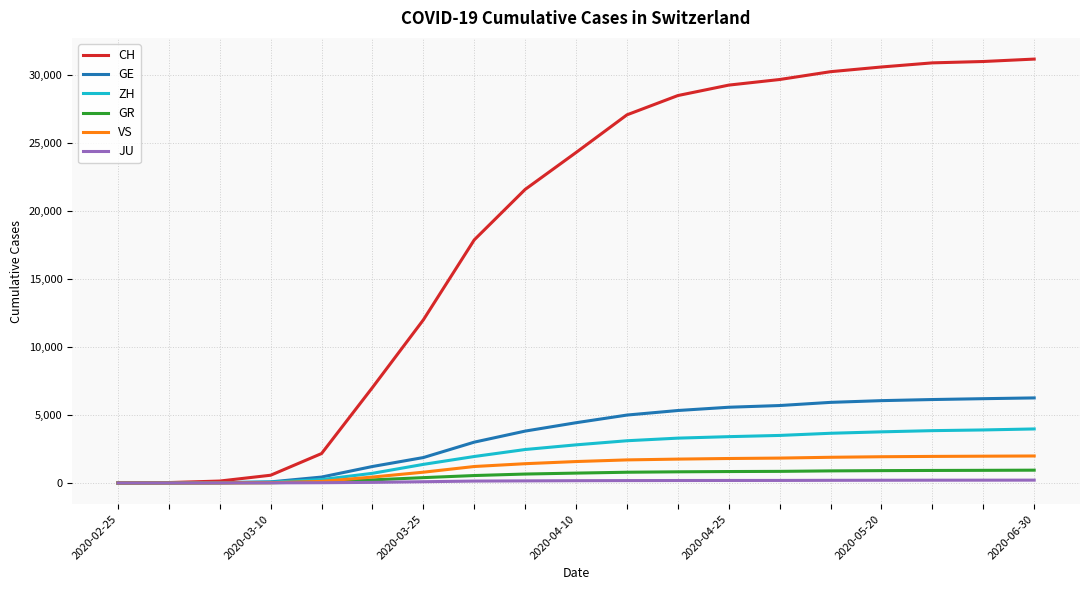

Which series has the widest spread of values?

CH